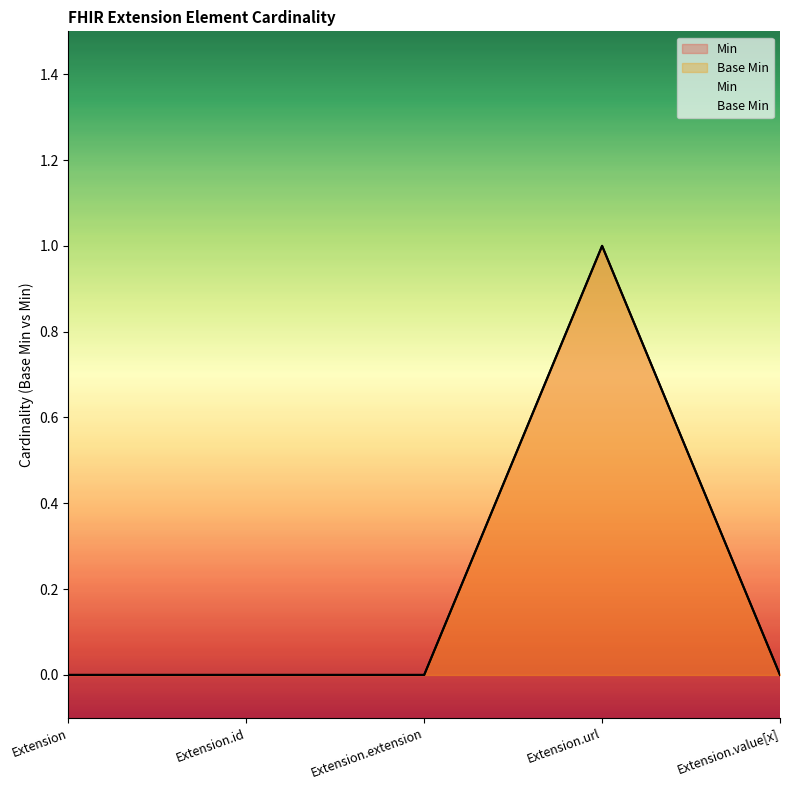

Which series has the largest range (max minus min)?

Min